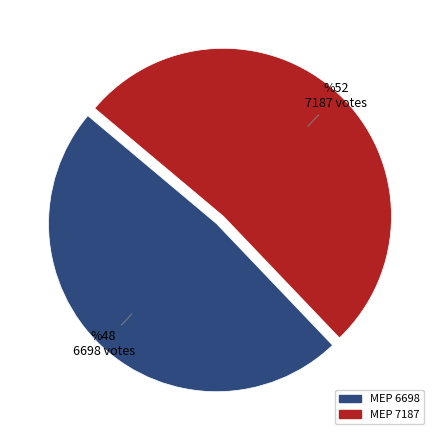

Does any single category account for the majority?

Yes